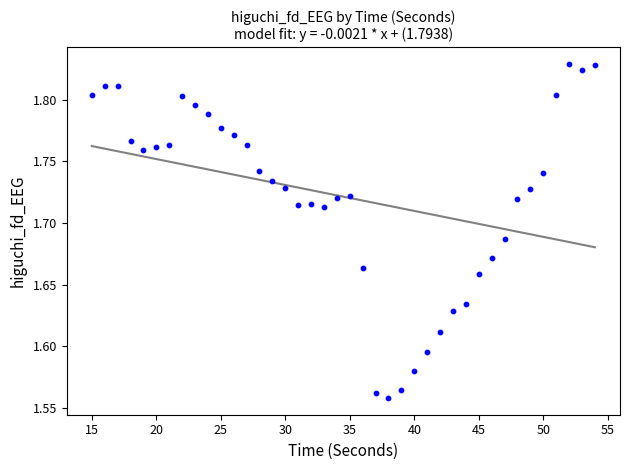

What is the range of Y values (max minus min)?

0.3